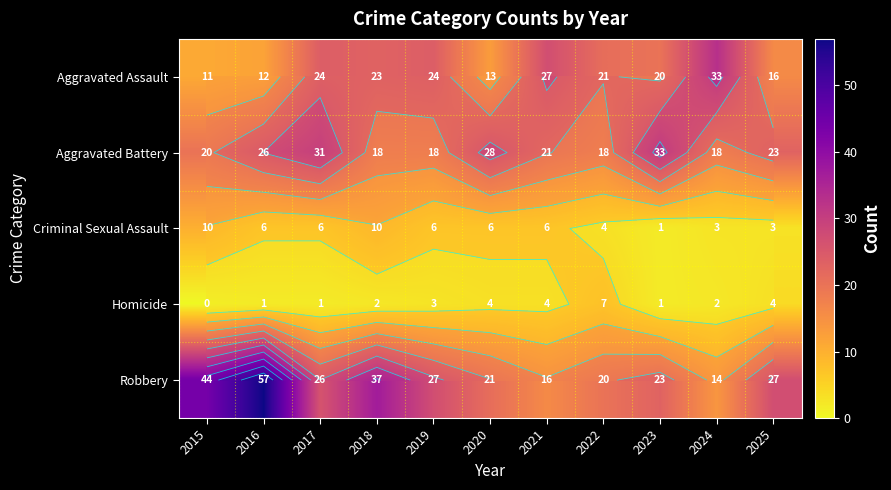

How many values in the Homicide series are below 2?

4